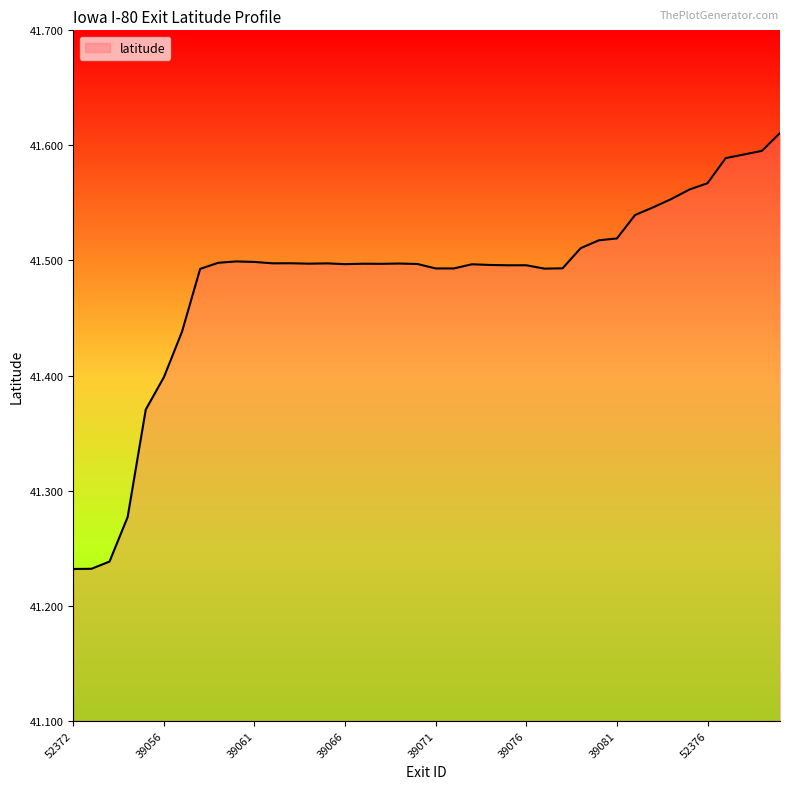

What is the difference between the maximum and minimum values?

0.4